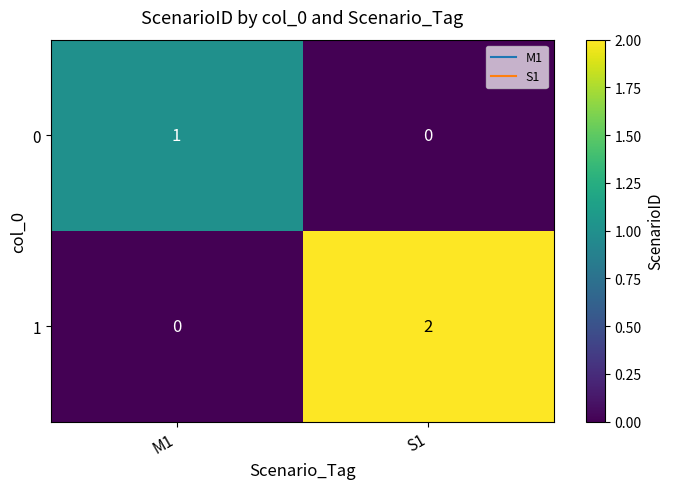

Rank the series by their average value, from lowest to highest.

0, 1